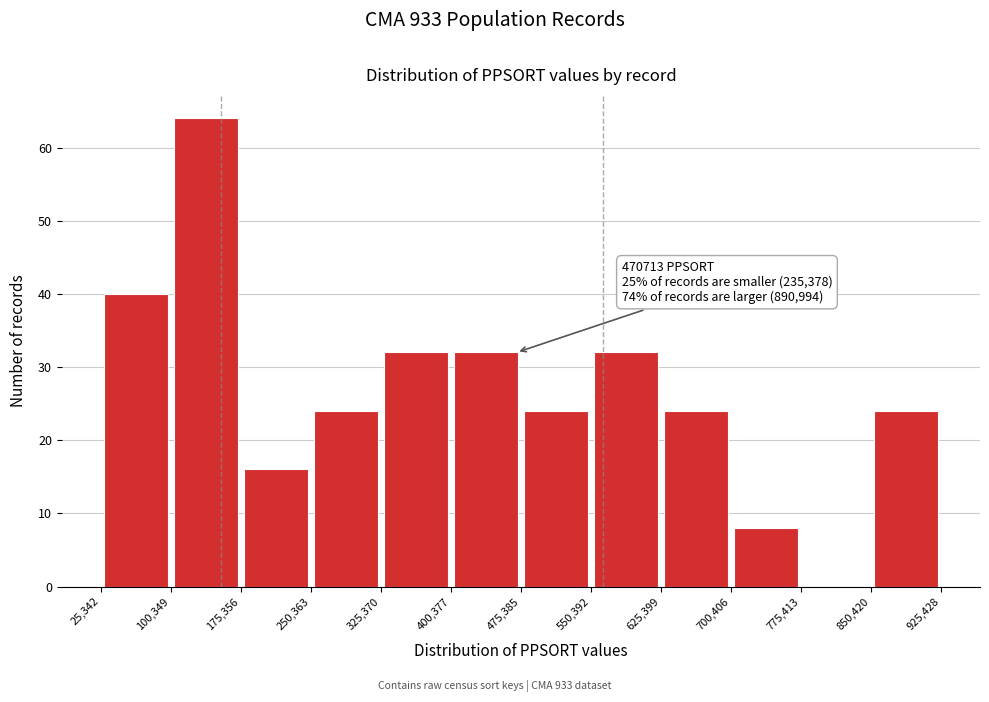

Over which range of the x-axis is the bar tallest?

100,349 to 175,356